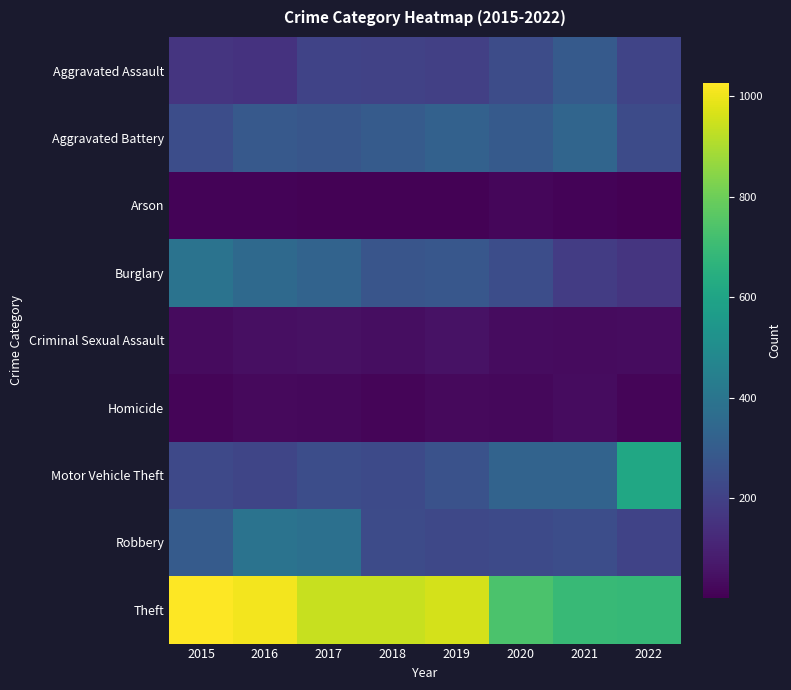

At which category does the chart reach its peak across all series?

2015